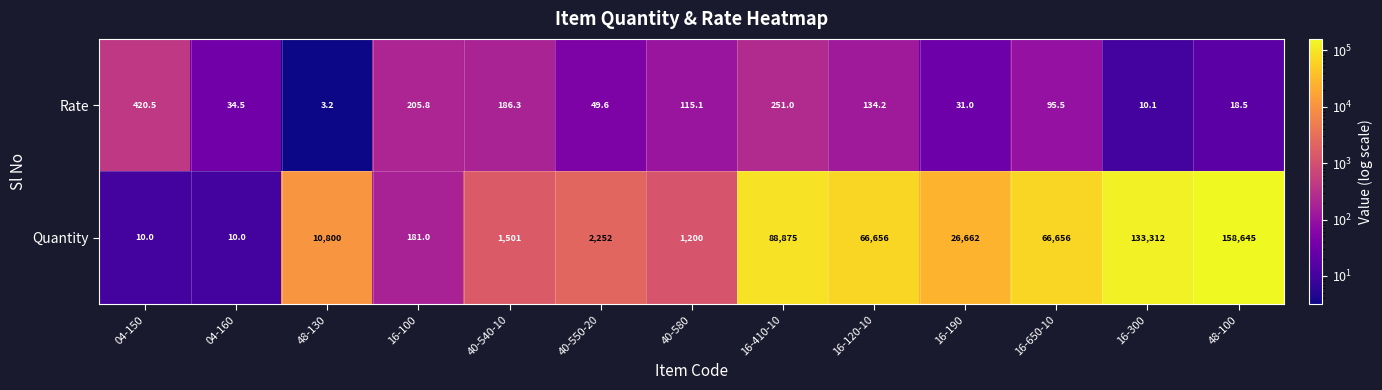

What is the difference between the second highest and second lowest values in the Quantity series?

133302.0